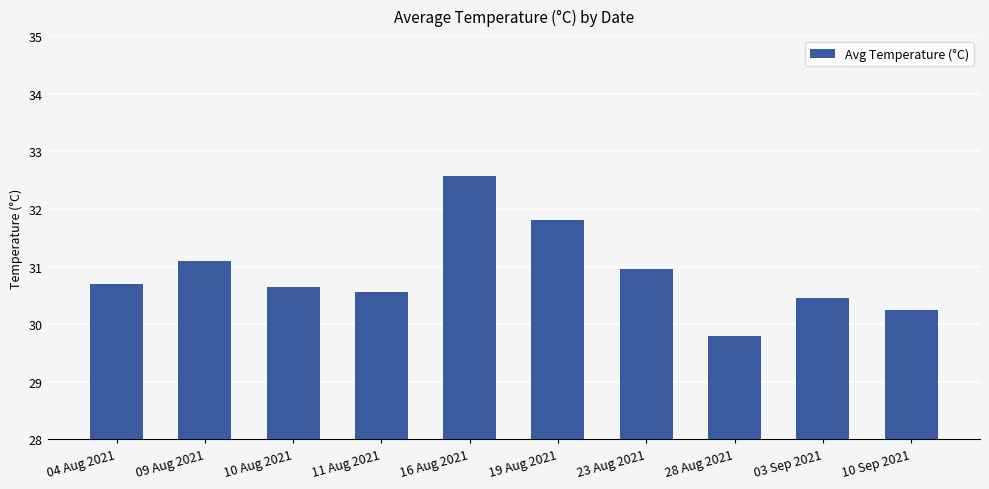

What is the label of the 3rd bar from the left?

10 Aug 2021